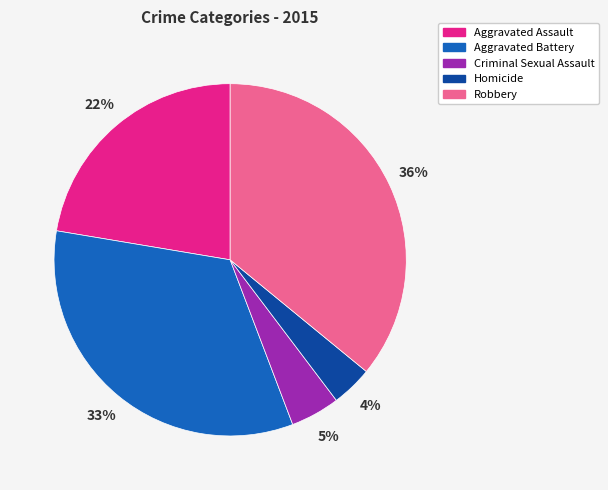

To the nearest percent, what is the combined percentage of Homicide and Aggravated Assault?

26%